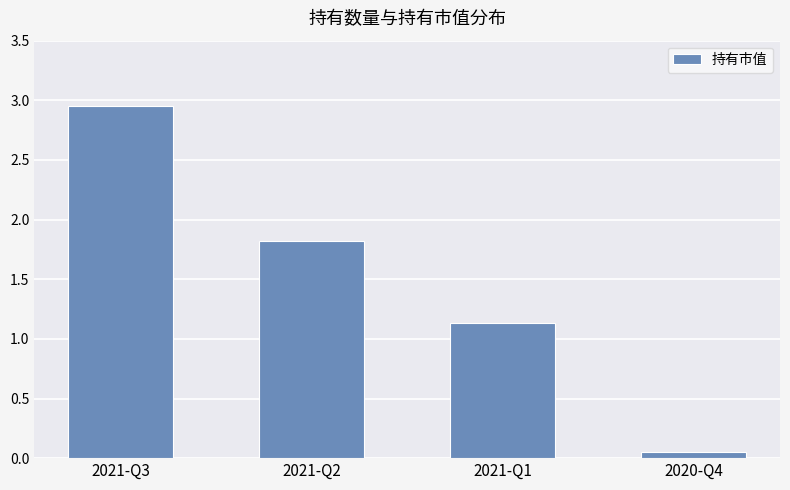

What is the sum of all values?

6.0